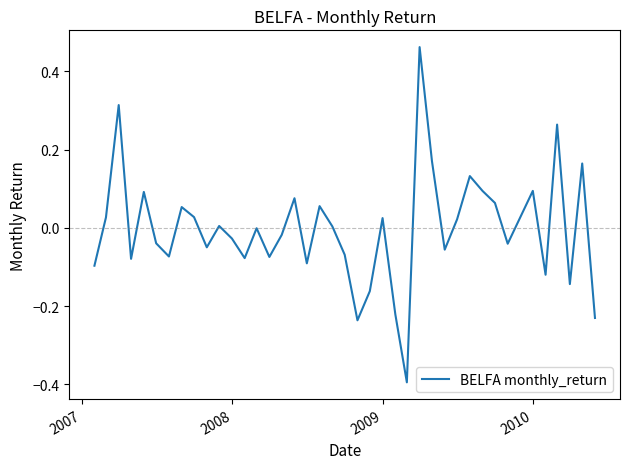

What is the difference between the maximum and minimum values?

0.9